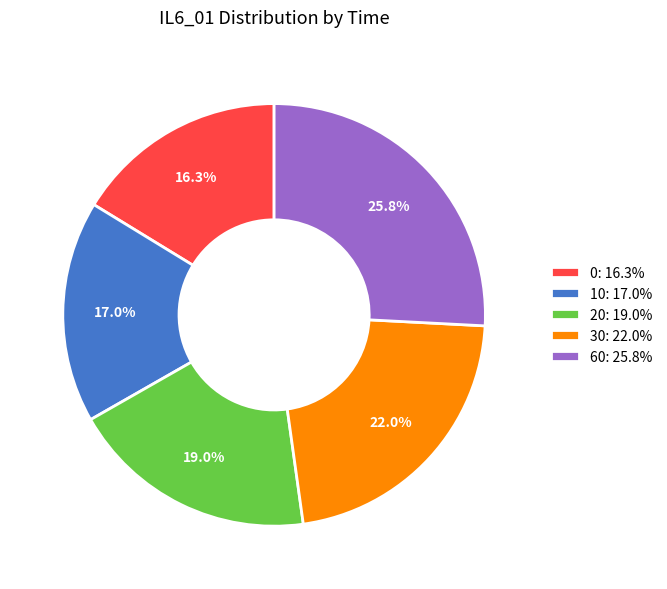

What percentage is NOT represented by 20?

81.0%